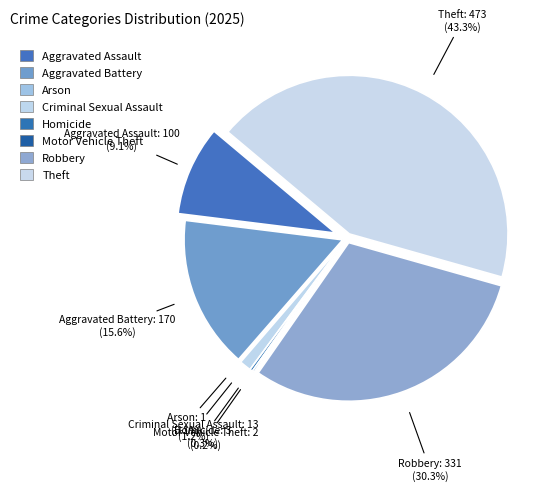

What is the largest slice in the pie chart?

Theft